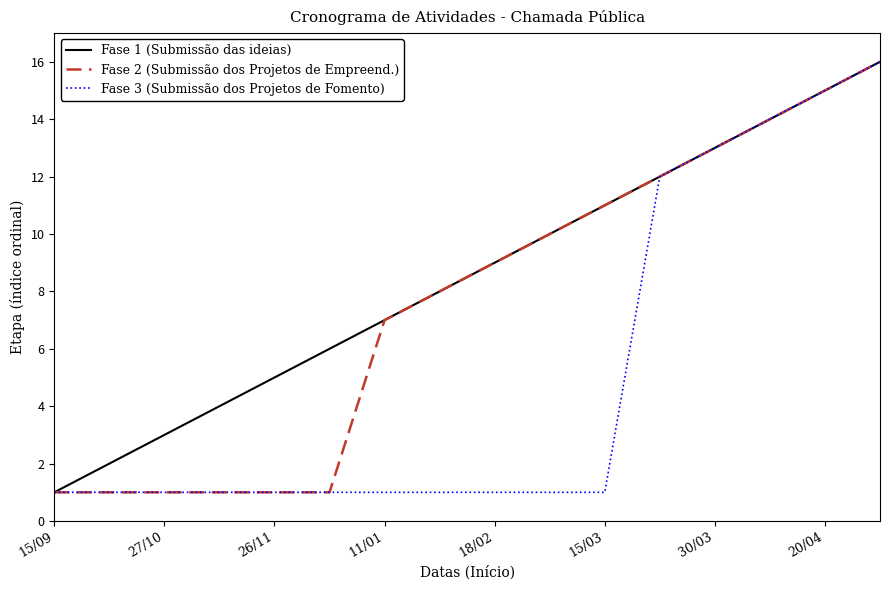

Which series has the largest total across all categories?

Fase 1 (Submissão das ideias)